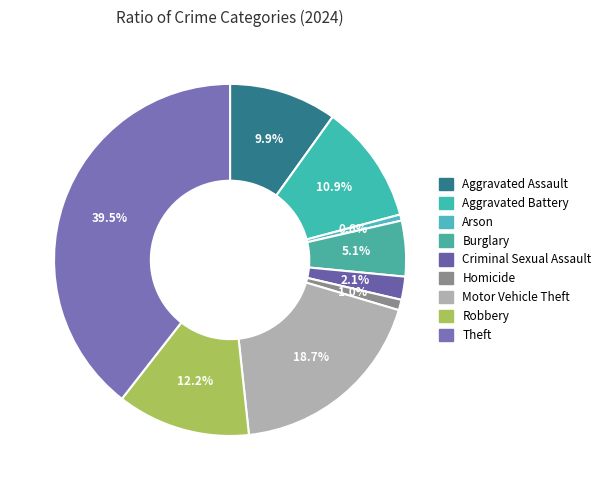

Is Robbery the majority of the pie?

No